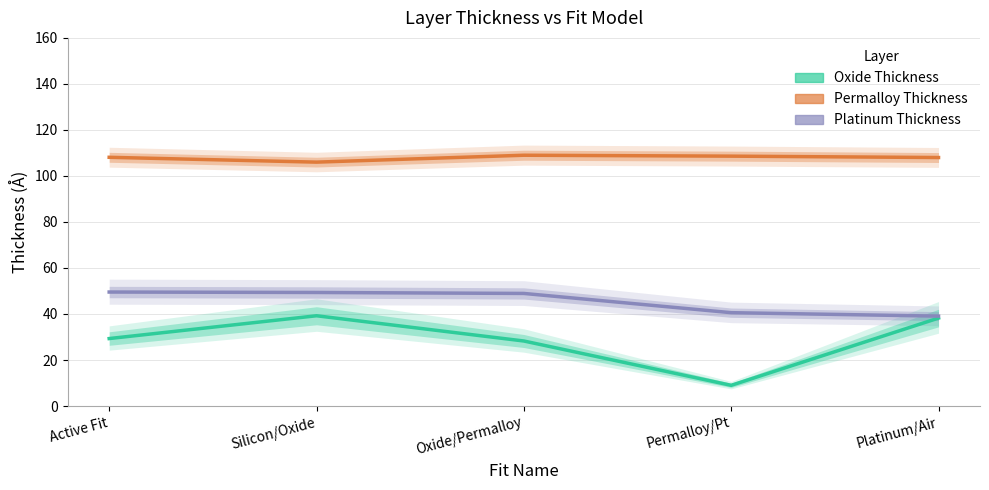

What is the value of the Permalloy Thickness point at the 1st from the left?

108.1